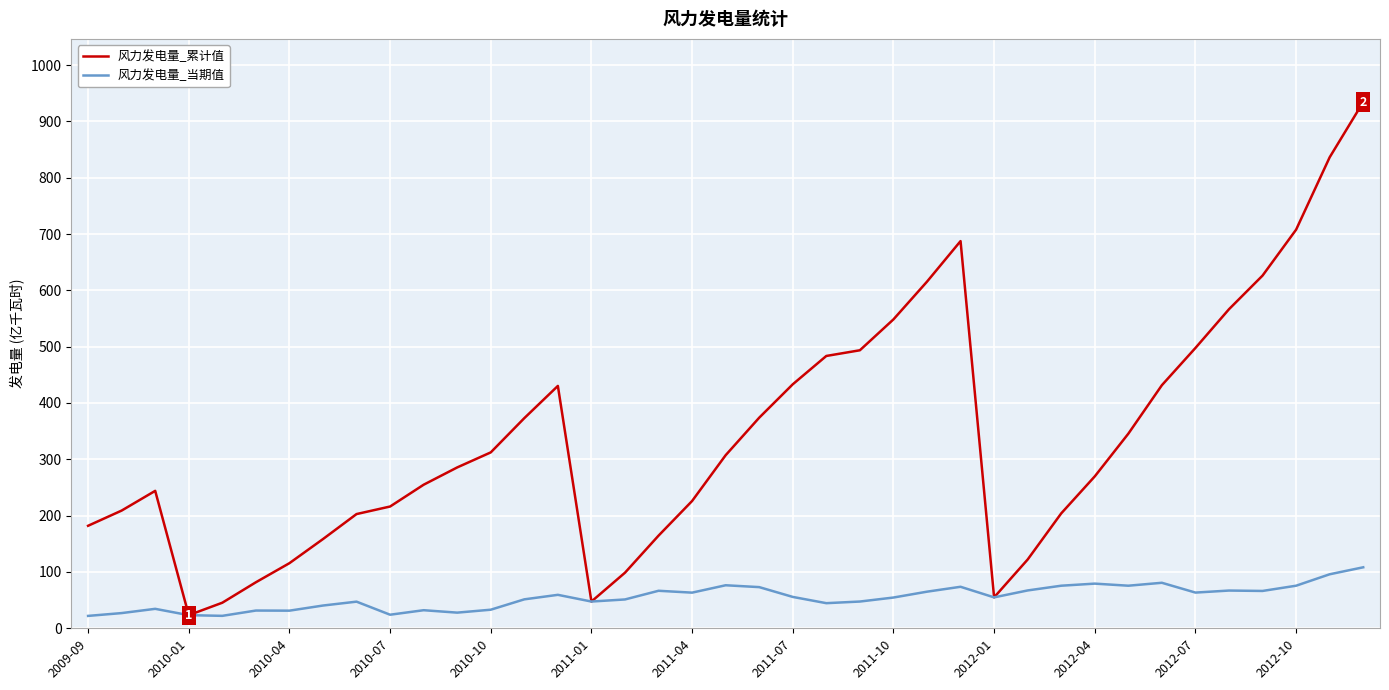

What is the highest value of the 风力发电量_累计值 series?

934.3